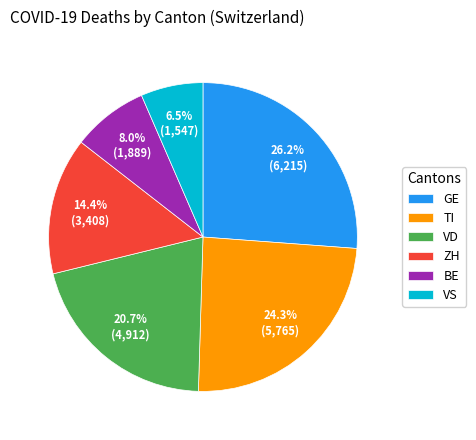

Rank the categories by value from lowest to highest.

VS, BE, ZH, VD, TI, GE